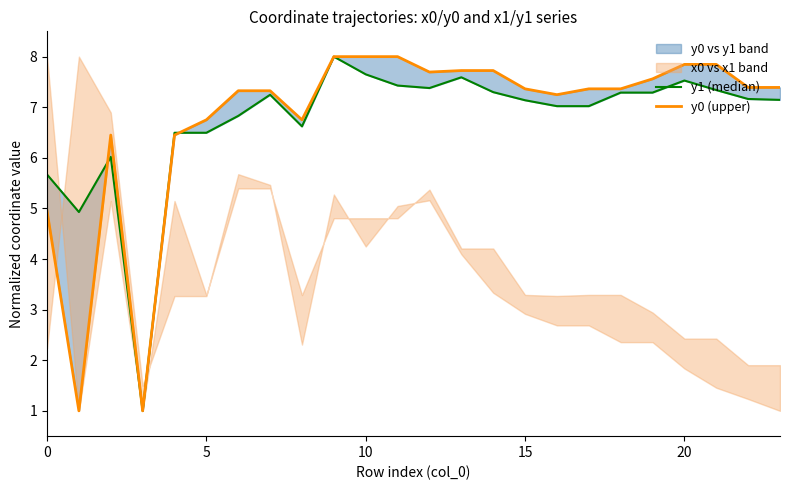

What is the sum of all y1 (median) values?

161.6